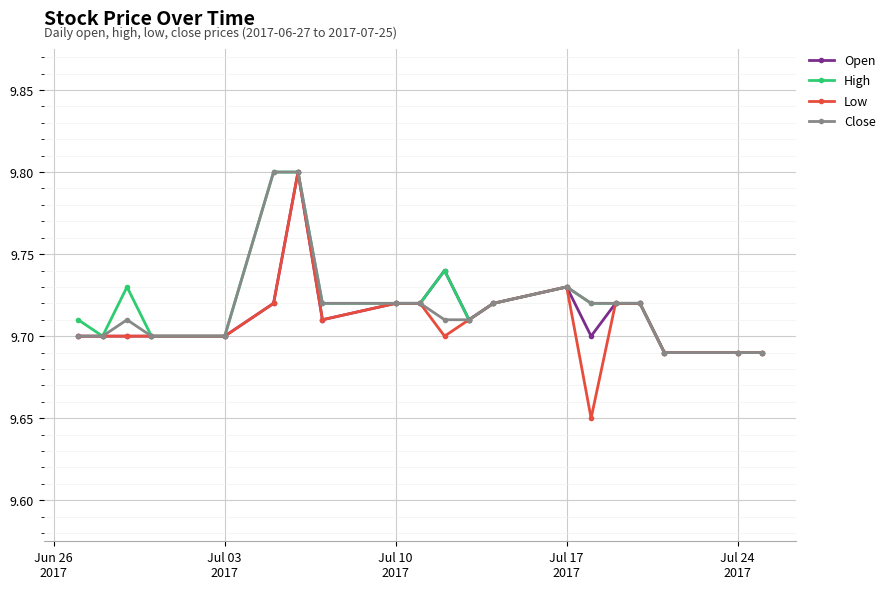

True or false: High has more than 0 points higher than both neighbors.

True